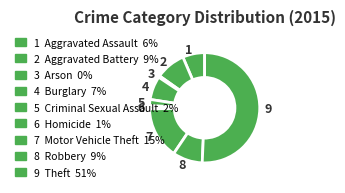

The 9 slice represents 51% of the pie. True or false?

True